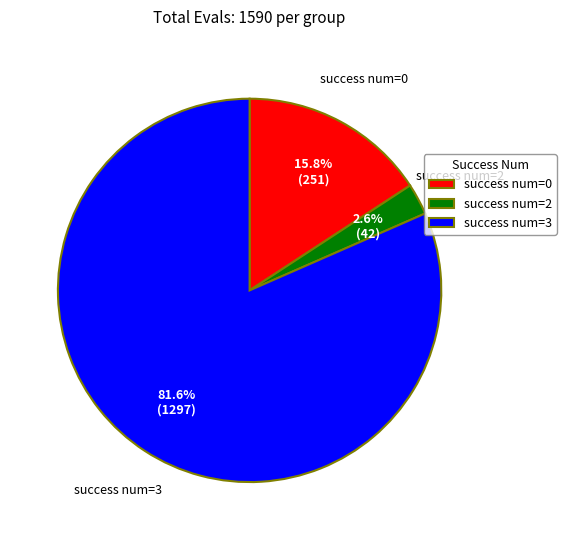

Rank the categories by value from highest to lowest.

success num=3, success num=0, success num=2